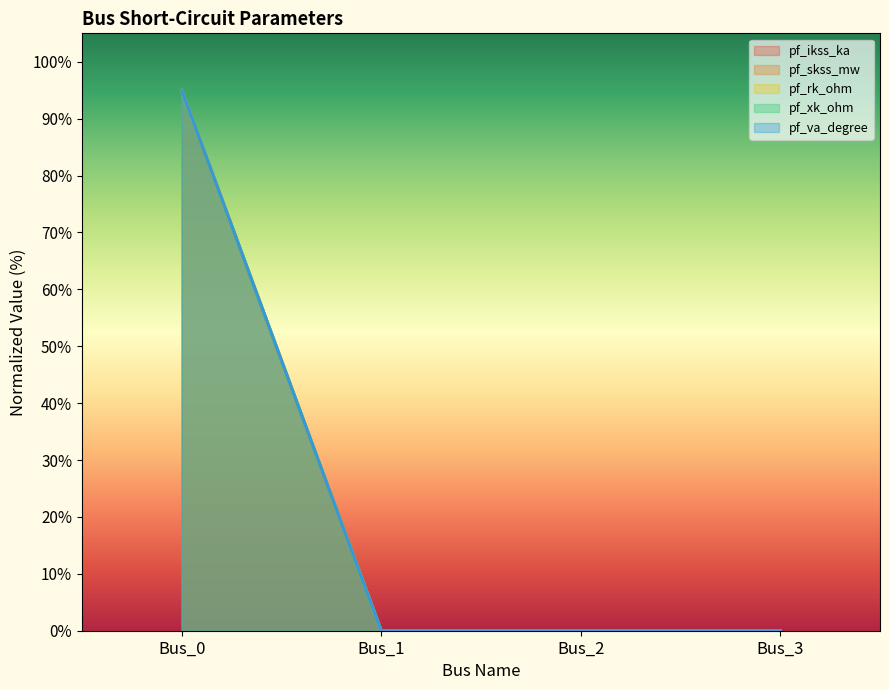

At which category is the sum across all series the highest?

Bus_0